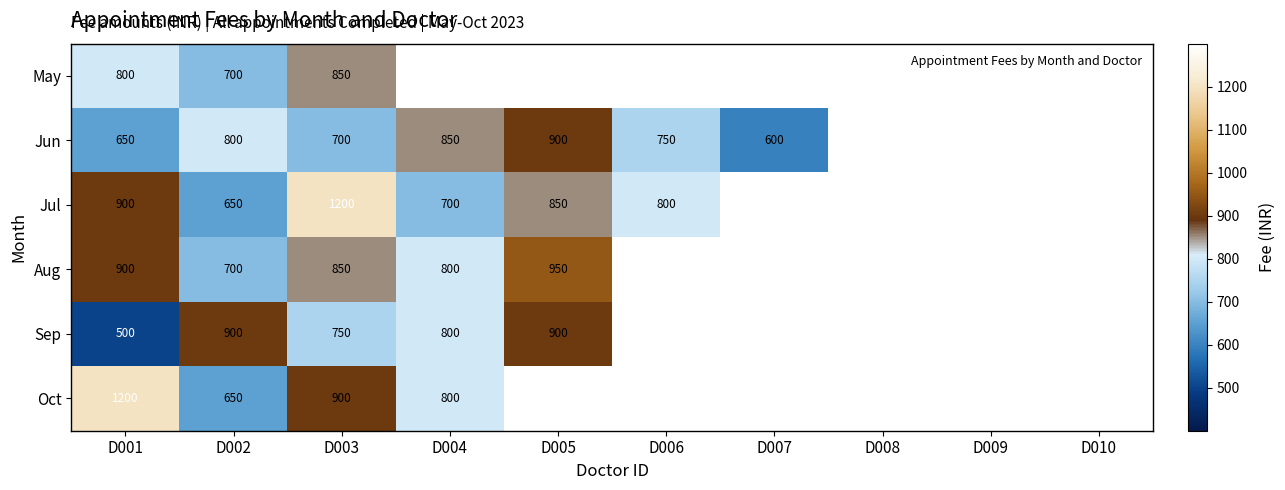

How many categories are shown in the chart?

10